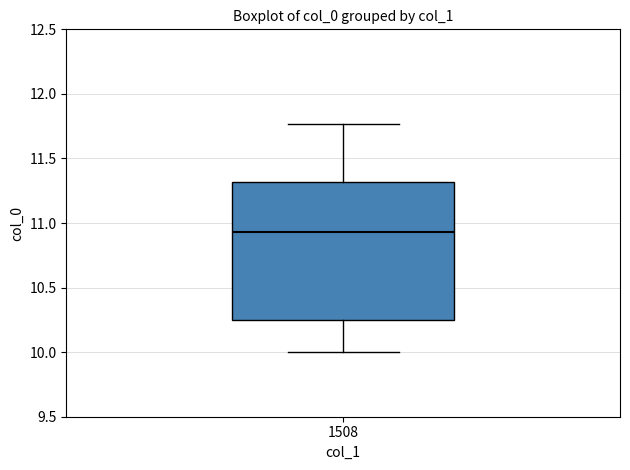

Read this box plot against the y-axis: the position of the median line, the range covered by the box, and the ends of both whiskers. The values are not printed on the chart, so give them approximately, as read against the axis.

median 10.95, box 10.25 to 11.30, whiskers 10.00 to 11.75